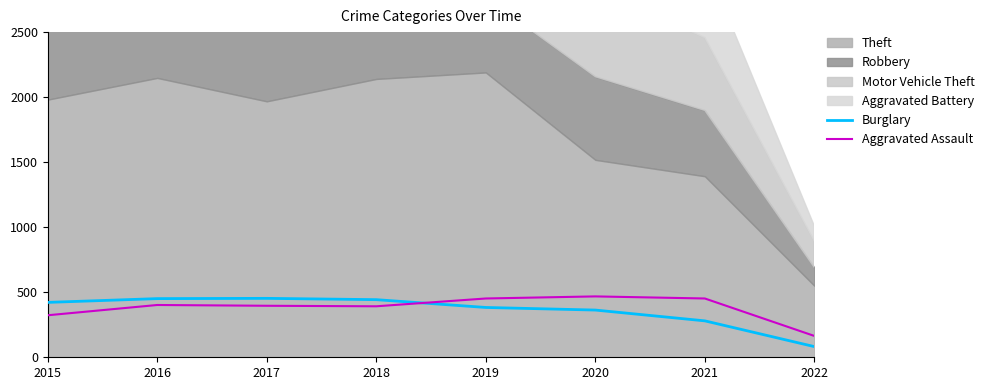

True or false: Burglary has a value of 188 at 2015.

False